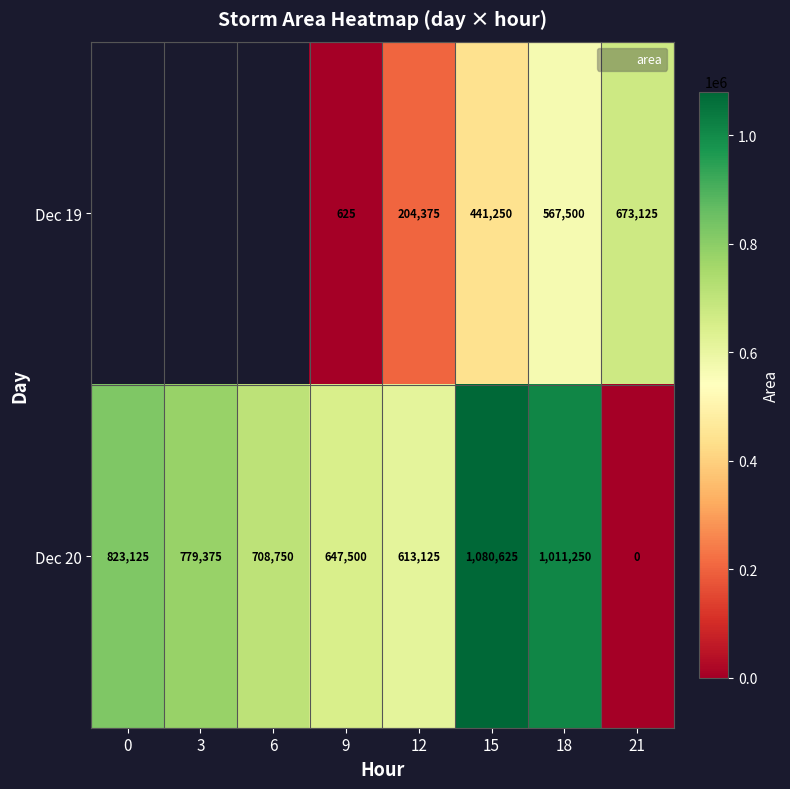

What is the sum of all Dec 20 values?

5663750